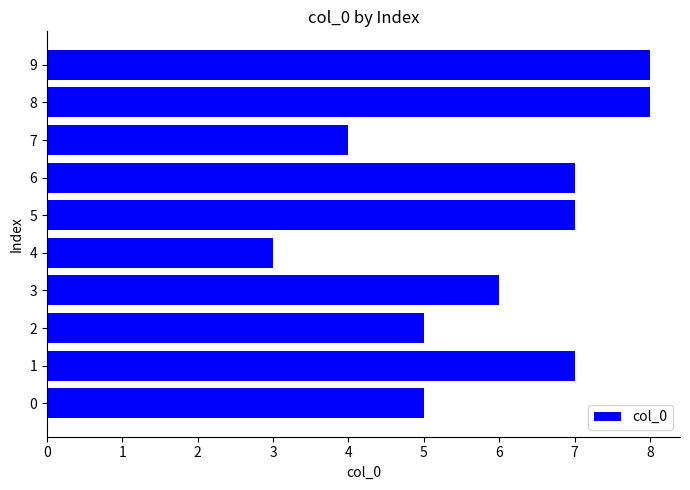

Count the number of data series in this chart.

1